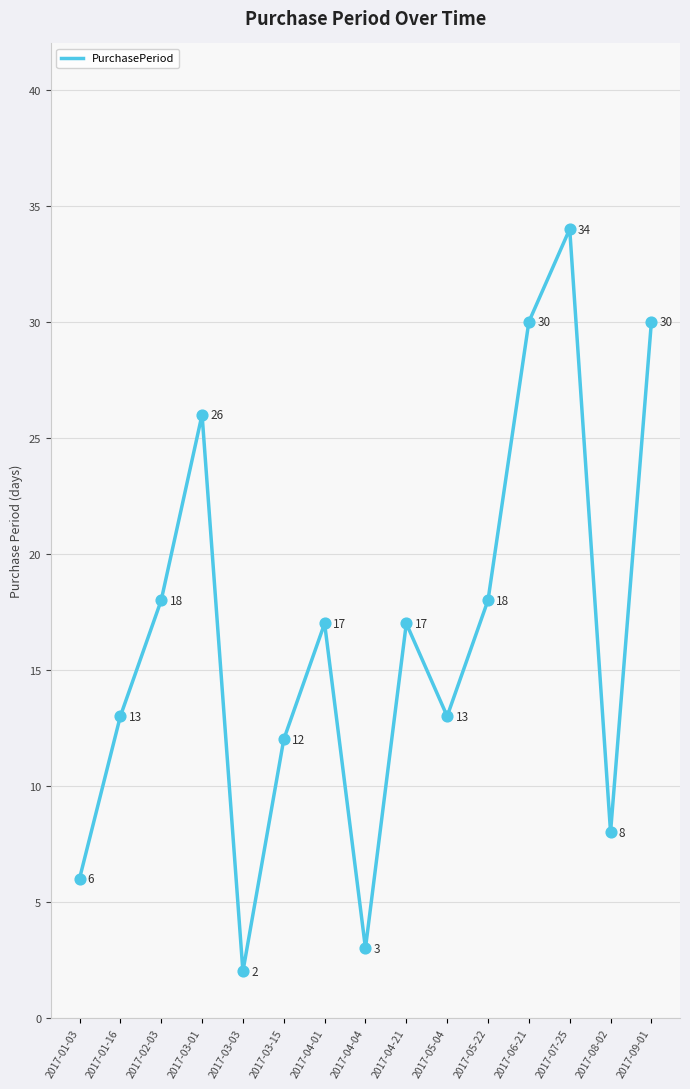

Approximately how many times larger is the value at 2017-03-01 compared to 2017-06-21?

0.9